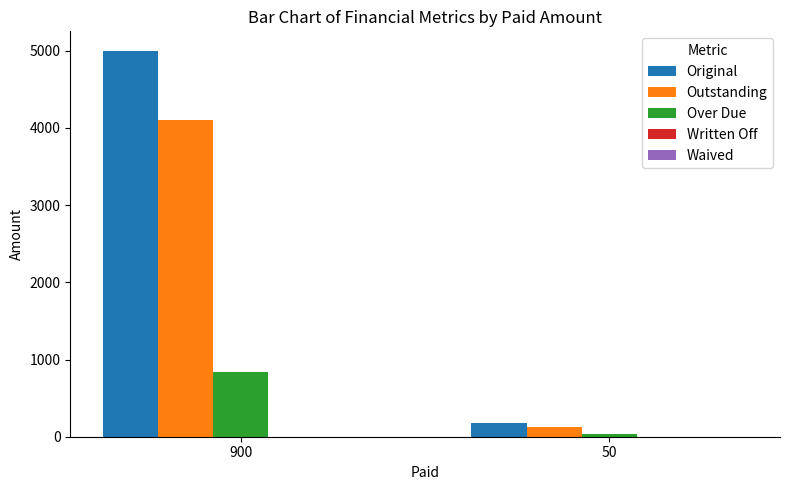

At 900, list the series in order from largest to smallest.

Original, Outstanding, Over Due